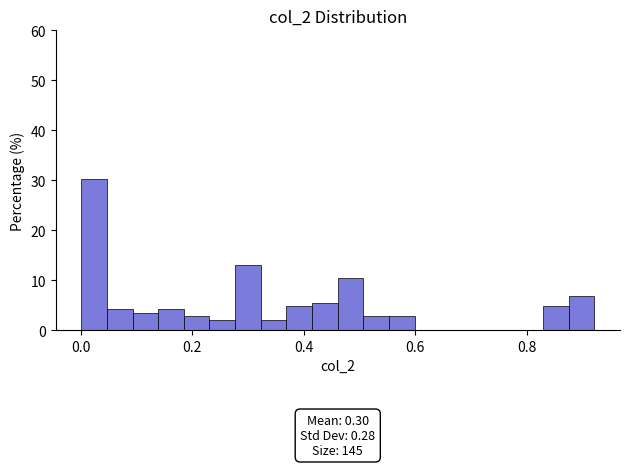

Read against the x-axis, roughly where is the centre of the tallest bar?

0.02